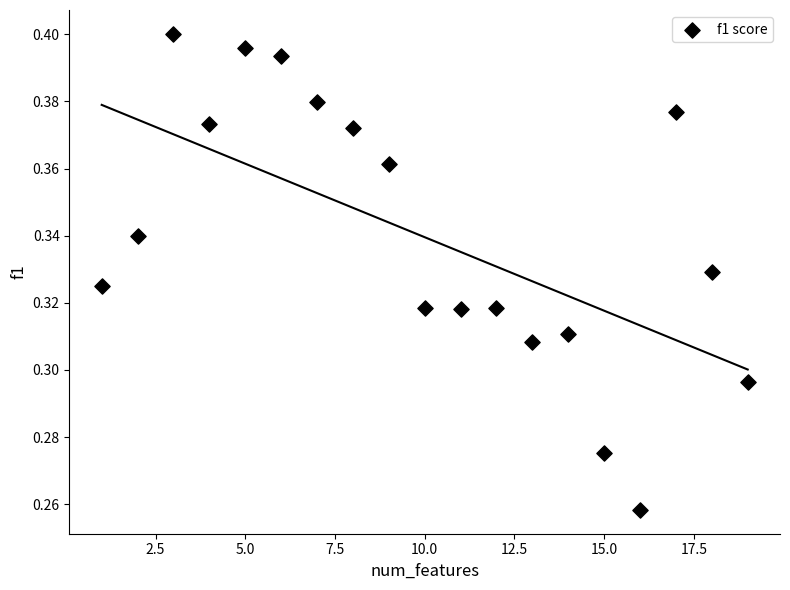

What is the range of X values (max minus min)?

18.0